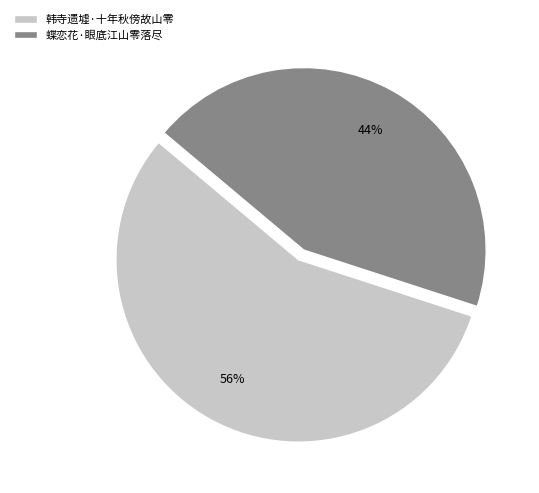

Between 韩寺遗墟·十年秋傍故山零 and 蝶恋花·眼底江山零落尽, which is larger?

韩寺遗墟·十年秋傍故山零